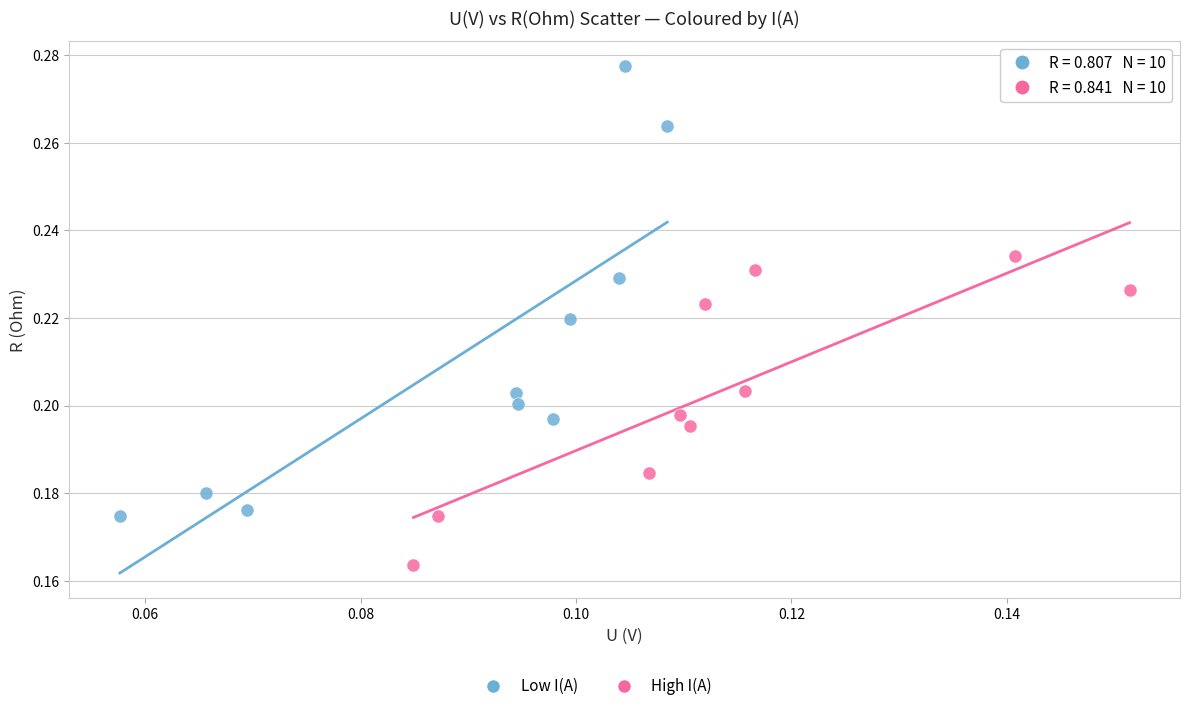

Which series has the widest spread of Y values?

Low I(A)